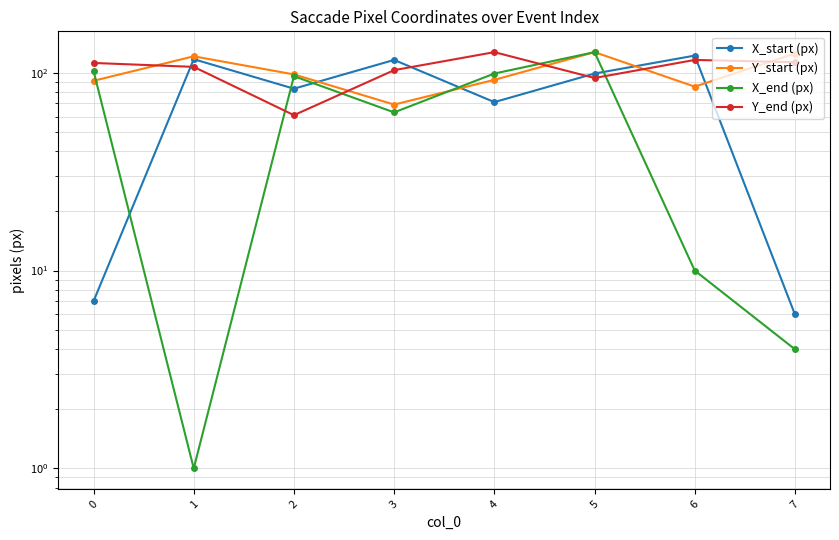

Is this an area chart (filled region under the line)?

No